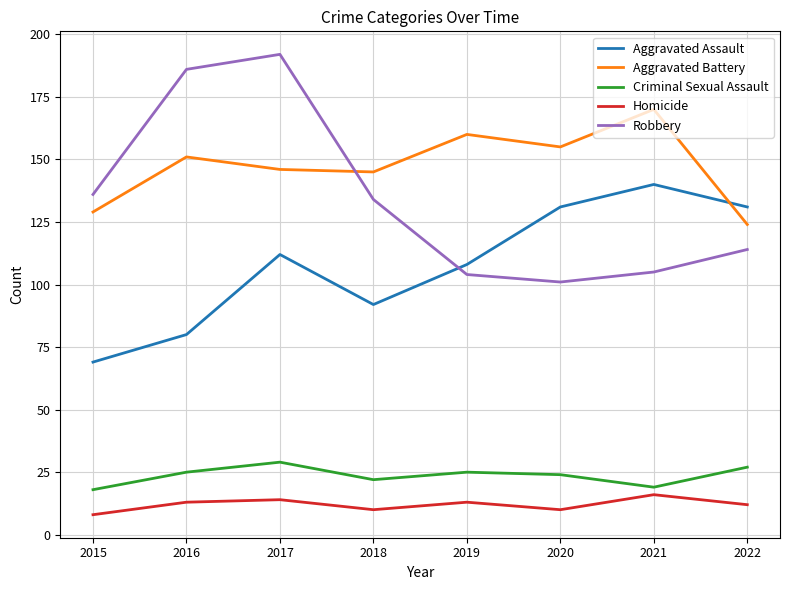

Which series has the largest total across all categories?

Aggravated Battery